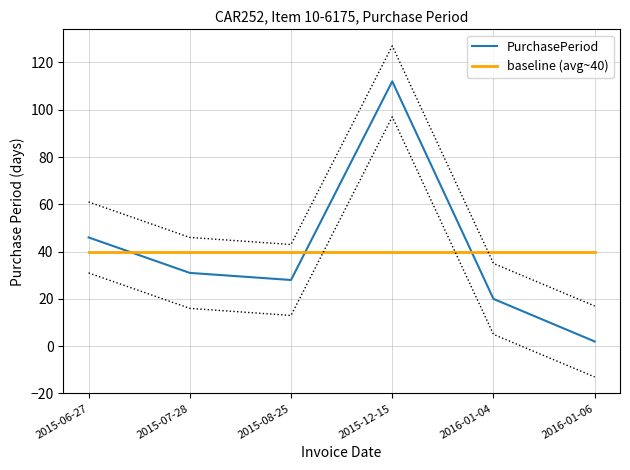

What is the difference between the highest and lowest values at 2015-06-27?

6